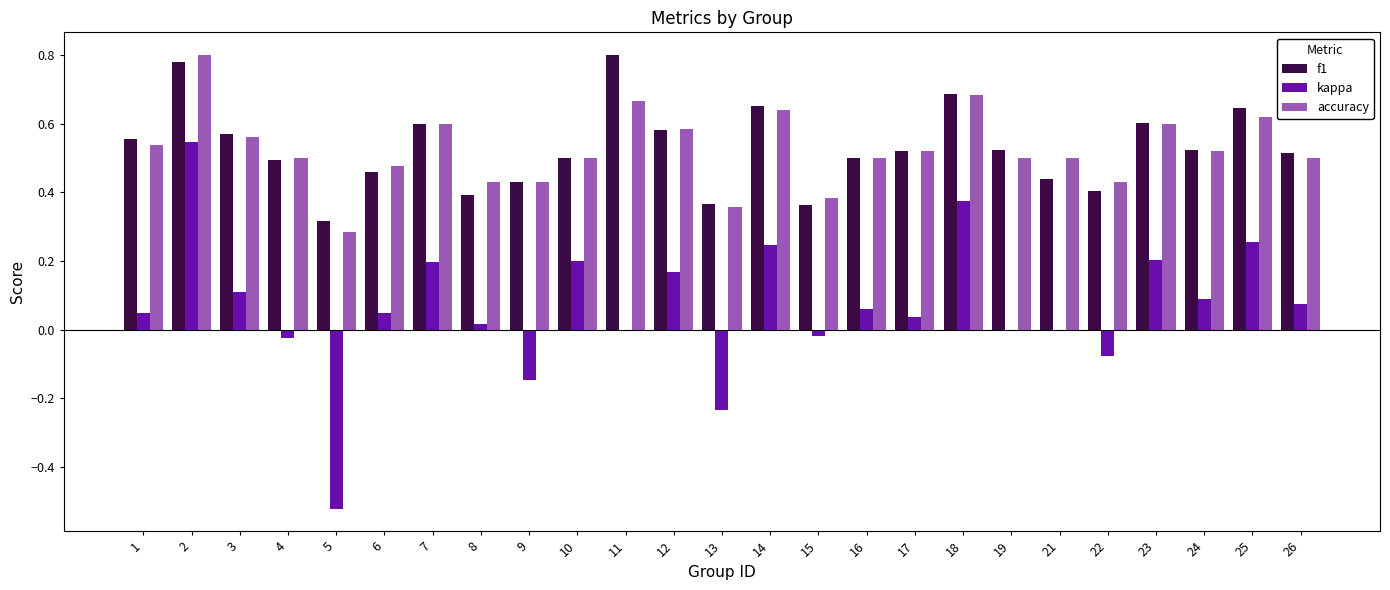

How many series are shown in this chart?

3